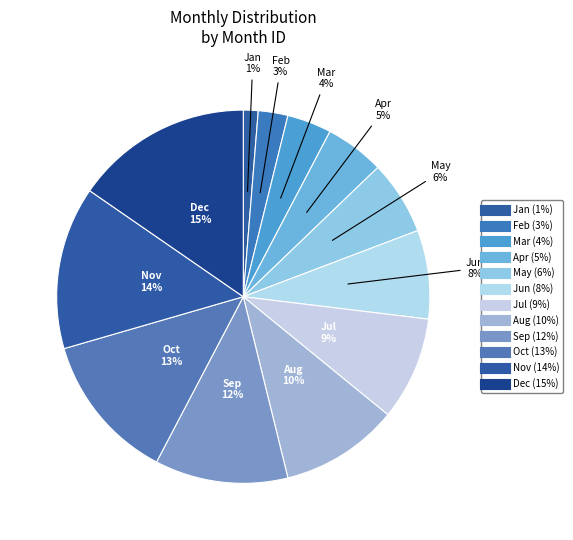

How many slices are in this pie chart?

12